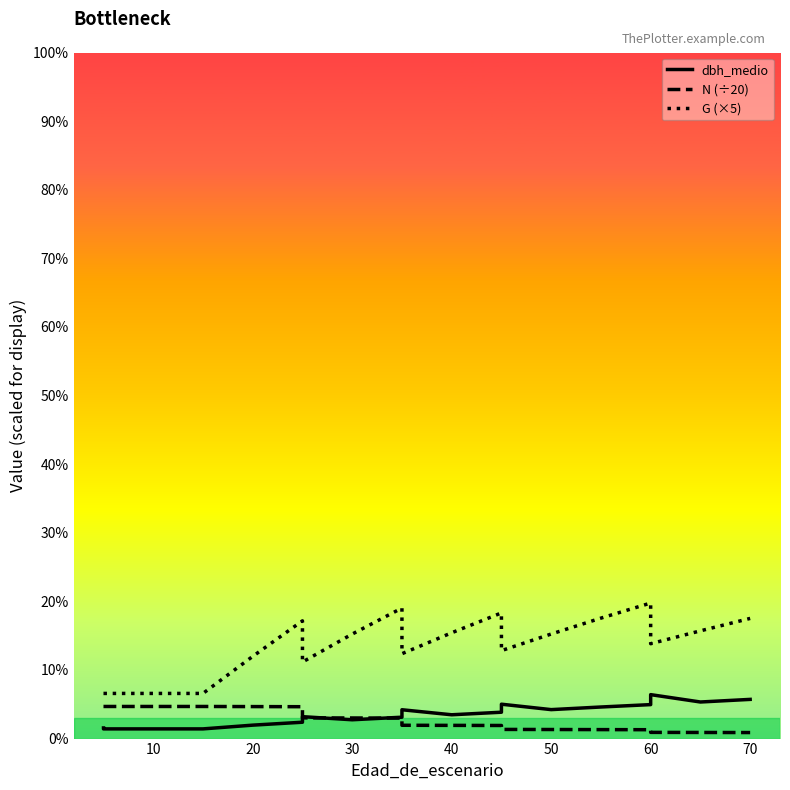

How many values in the G (×5) series are below 129?

9